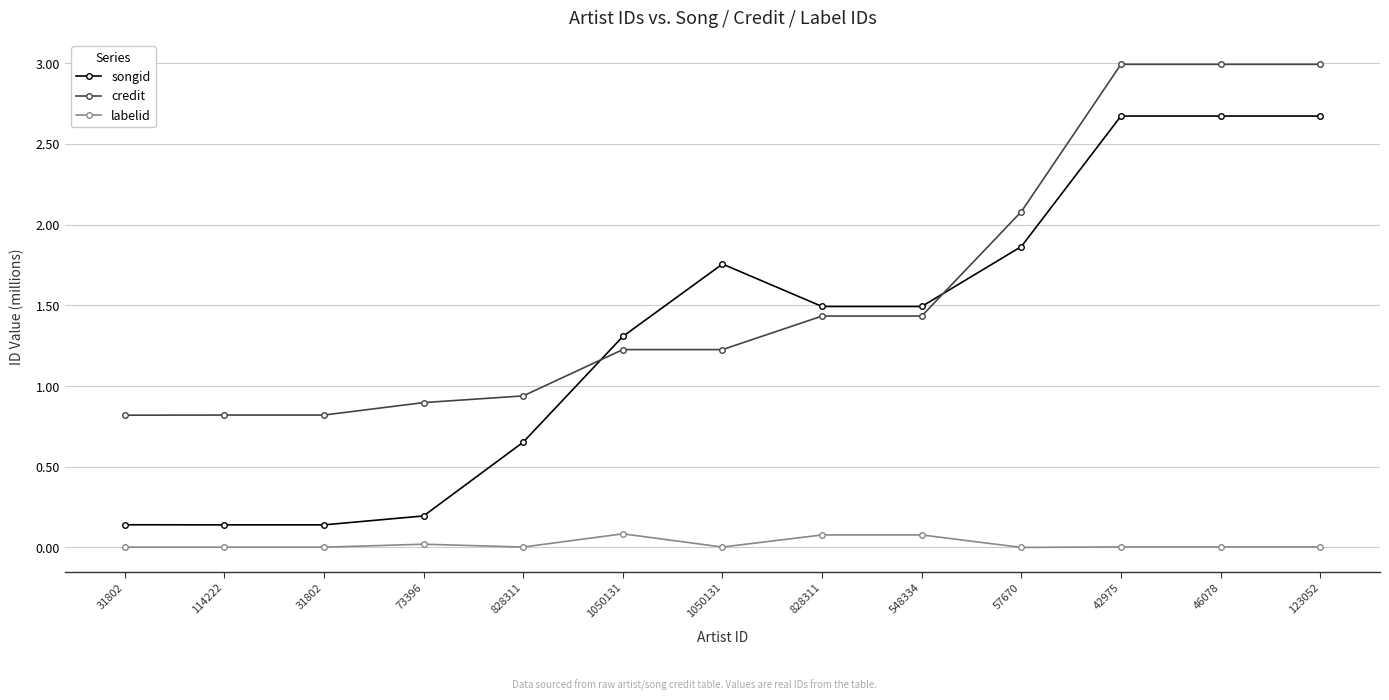

Which series has the largest range (max minus min)?

songid